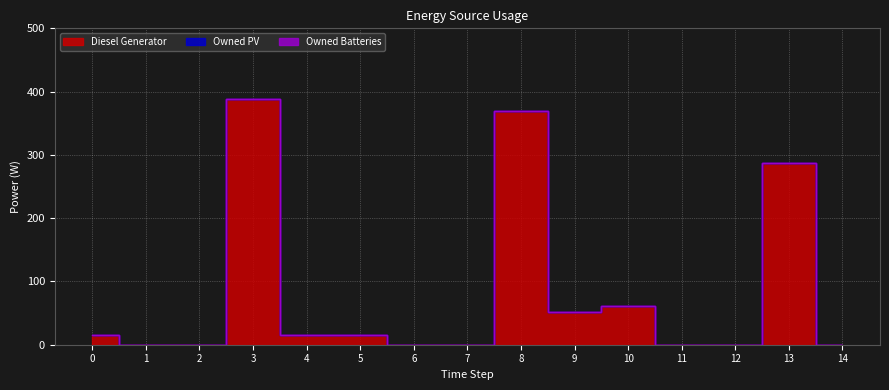

What is the total value across all series at 5?

15